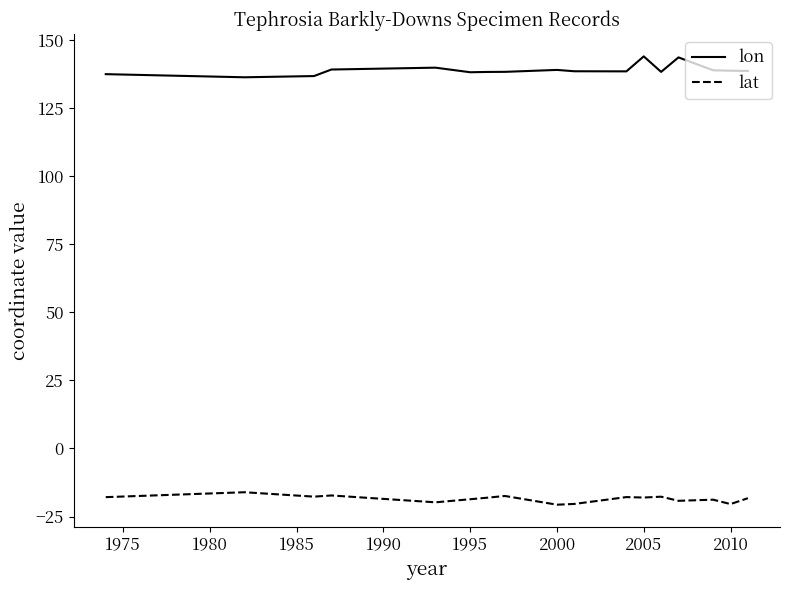

In lat, how many points are higher than both neighbors (excluding endpoints)?

6